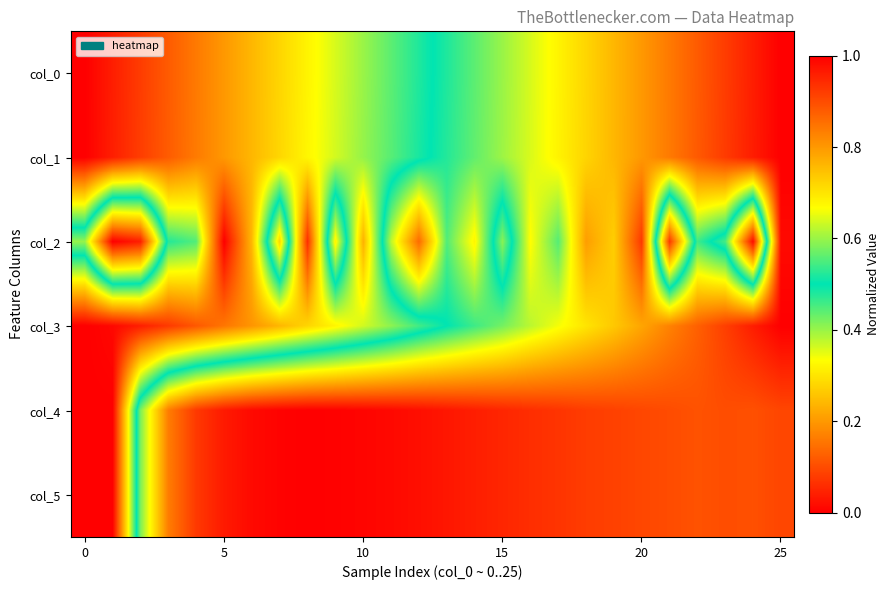

Reading right to left, list all the values displayed in this chart.

col_0: 1.0	1.0	0.9	0.9	0.8	0.8	0.8	0.7	0.7	0.6	0.6	0.6	0.5	0.5	0.4	0.4	0.4	0.3	0.3	0.2	0.2	0.2	0.1	0.1	0.0	0.0
col_1: 1.0	1.0	0.9	0.9	0.8	0.8	0.8	0.7	0.7	0.6	0.6	0.6	0.5	0.5	0.4	0.4	0.4	0.3	0.3	0.2	0.2	0.2	0.1	0.1	0.0	0.0
col_2: 1.0	0.0	0.5	0.5	0.1	0.9	0.7	0.8	0.6	0.7	0.4	0.7	0.6	0.9	0.6	0.2	0.7	0.1	0.7	0.2	0.0	0.4	0.5	1.0	1.0	0.6
col_3: 1.0	1.0	0.9	0.9	0.8	0.8	0.7	0.7	0.7	0.6	0.6	0.5	0.5	0.5	0.4	0.4	0.3	0.3	0.2	0.2	0.2	0.1	0.1	0.0	0.0	0.0
col_4: 0.9	0.9	0.9	0.9	0.9	0.9	0.9	0.9	0.9	0.9	0.9	1.0	1.0	1.0	1.0	1.0	1.0	1.0	1.0	1.0	1.0	0.9	0.8	0.6	0.0	0.0
col_5: 0.9	0.9	0.9	0.9	0.9	0.9	0.9	0.9	0.9	0.9	0.9	1.0	1.0	1.0	1.0	1.0	1.0	1.0	1.0	1.0	1.0	0.9	0.8	0.6	0.0	0.0